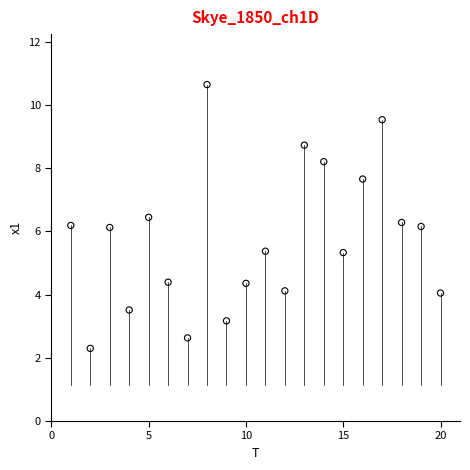

What is the range of Y values (max minus min)?

8.3